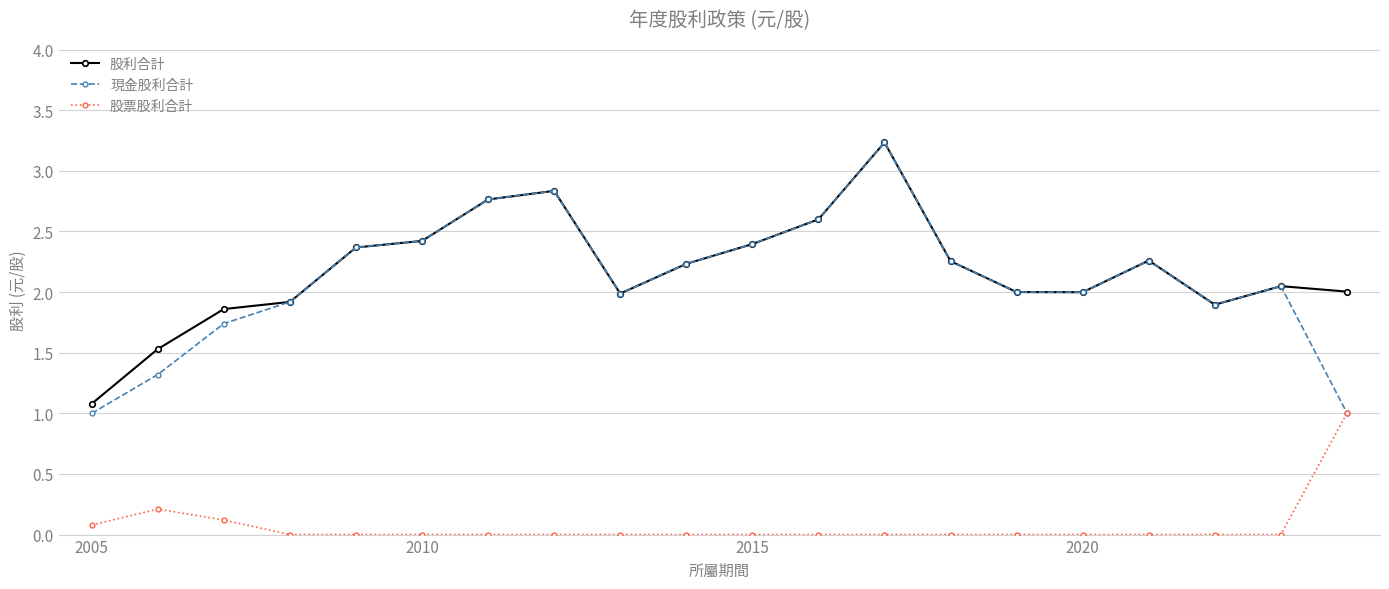

What is the value of the 現金股利合計 point at the 2nd from the left?

1.3